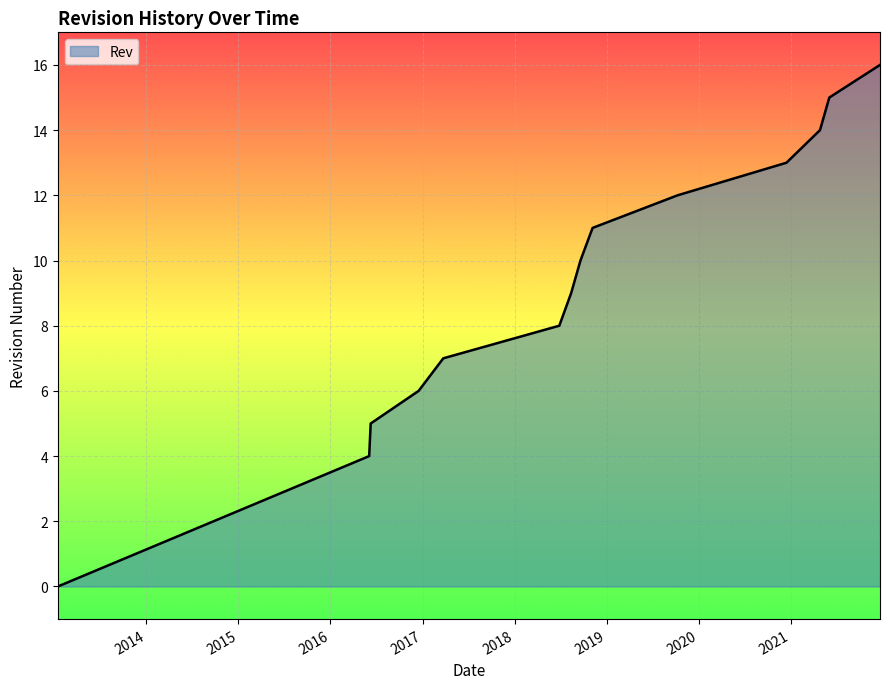

What is the maximum value shown in the chart?

16